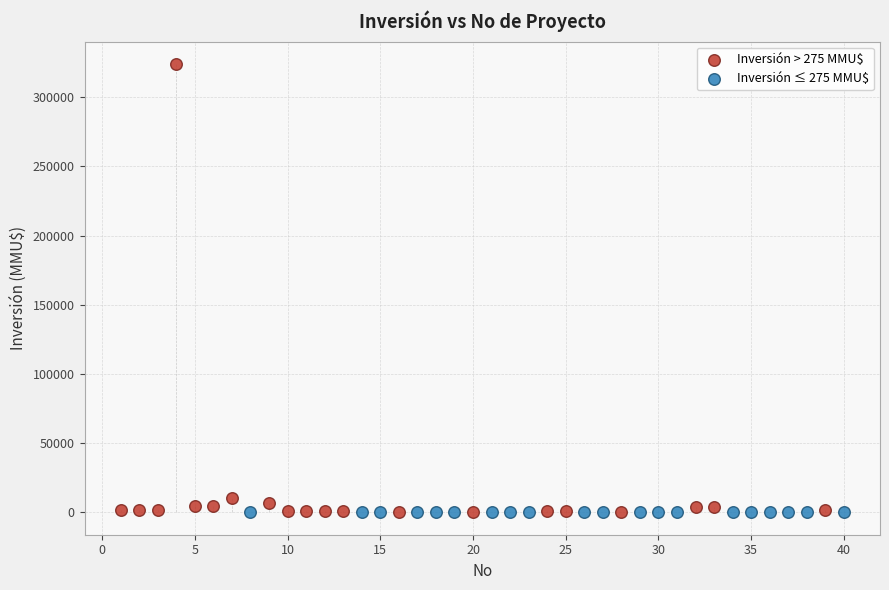

Which series reaches the maximum Y coordinate?

Inversión > 275 MMU$